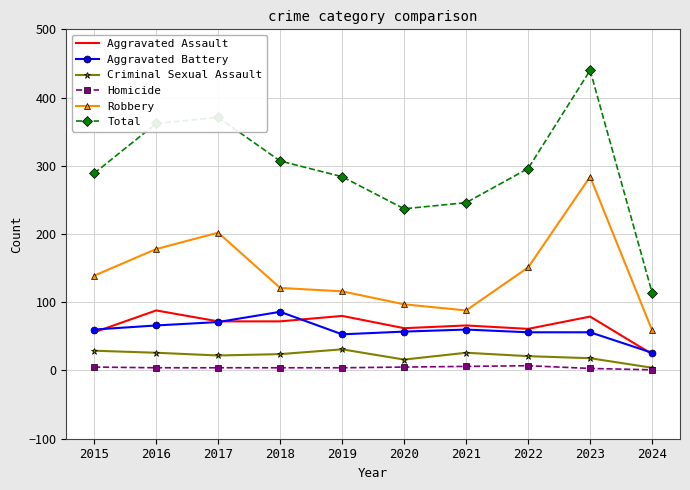

Which category has the highest value across all series?

2023